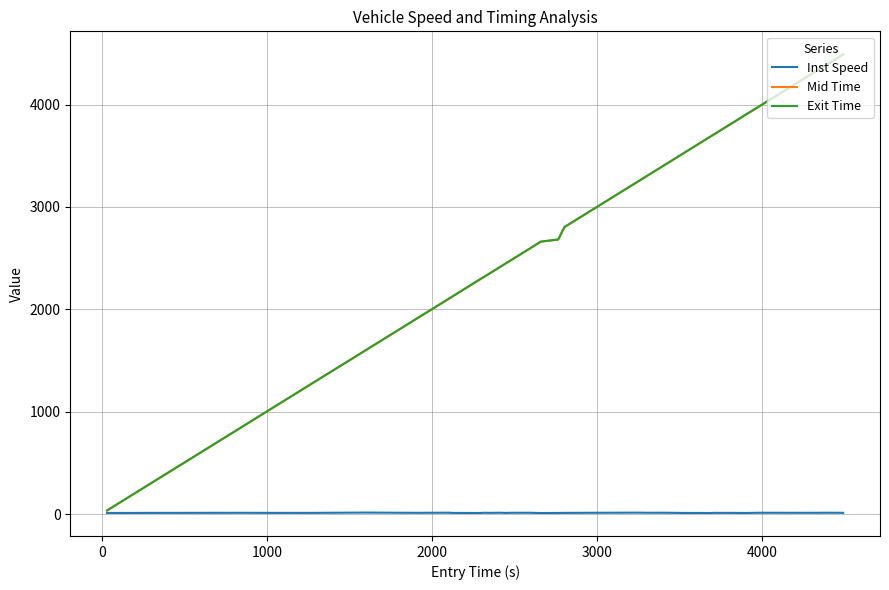

What is the maximum value for Mid Time?

4490.4